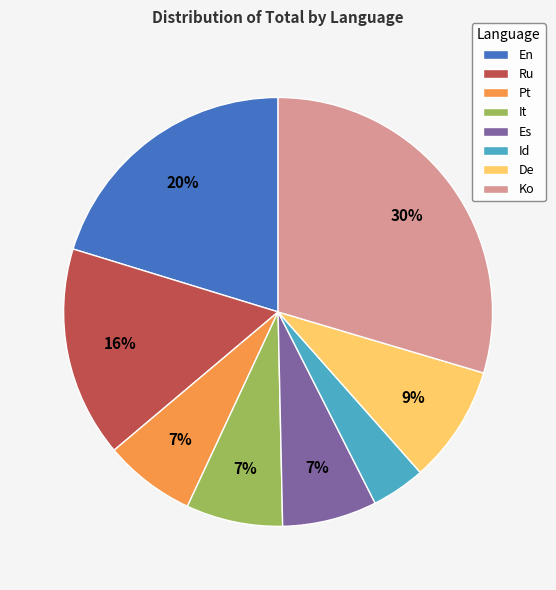

To the nearest percent, what is the difference between the Id and De slice percentages?

5%